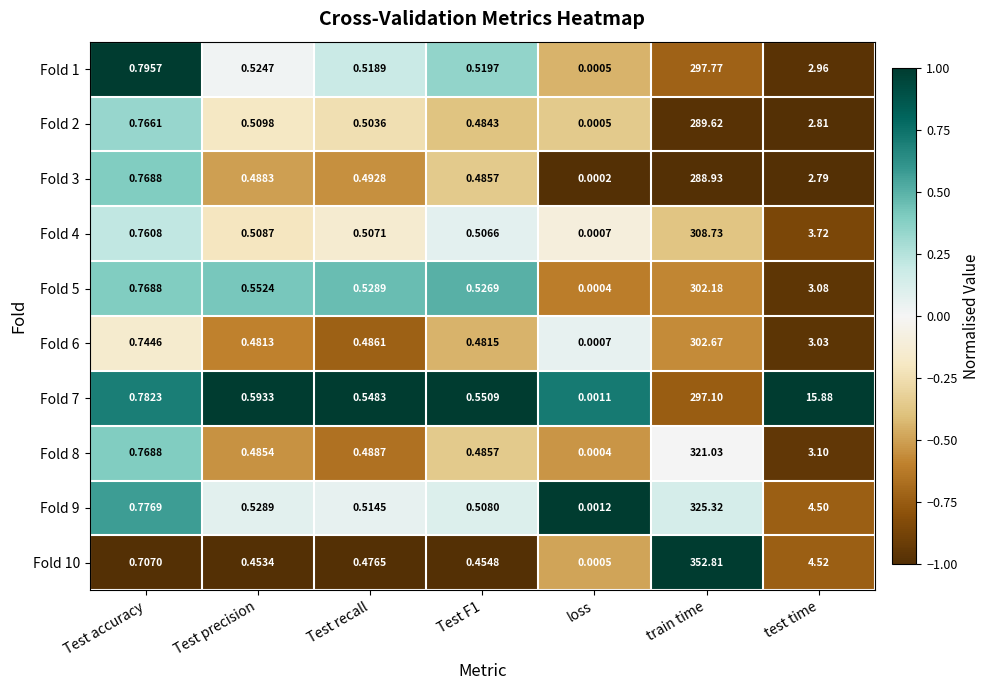

Which label corresponds to the smallest value in the chart?

loss